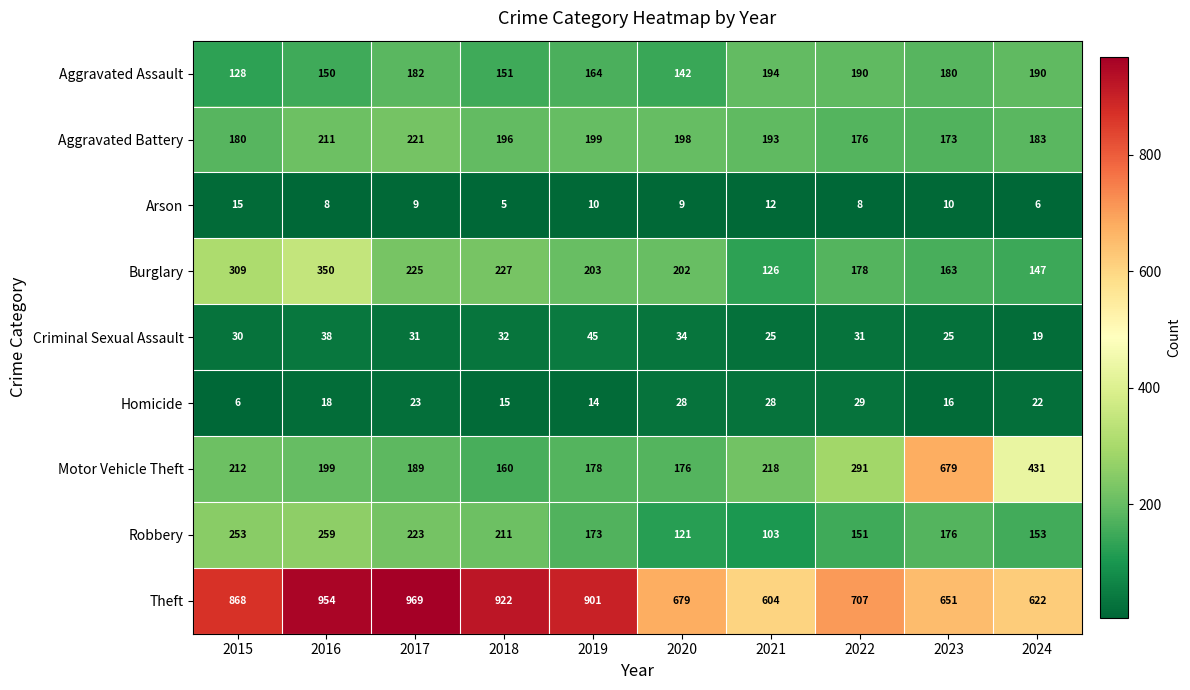

At which category does the chart reach its peak across all series?

2017